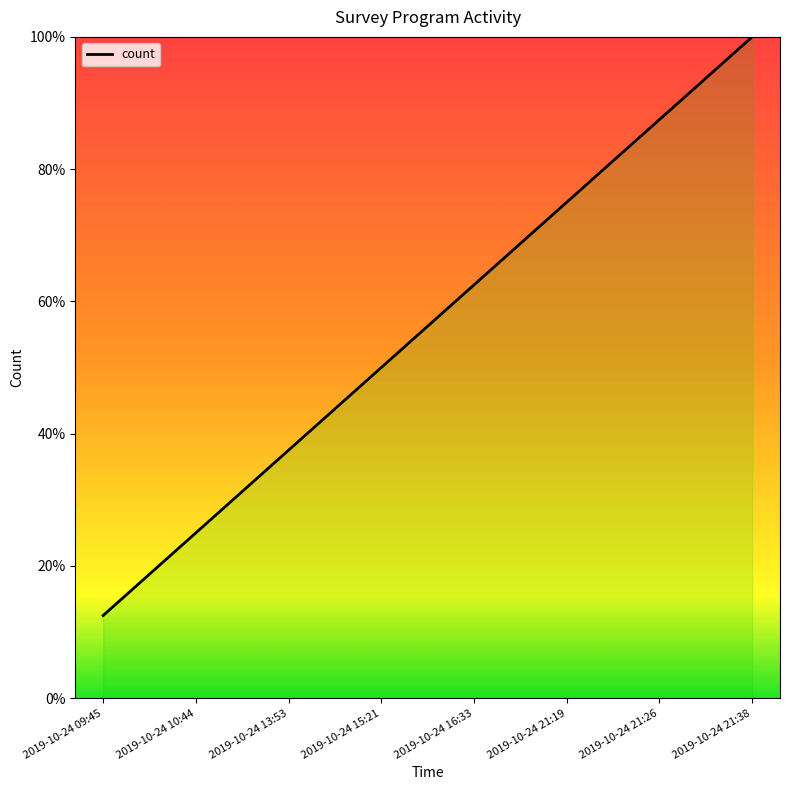

What is the difference between the second highest and minimum values?

75.0